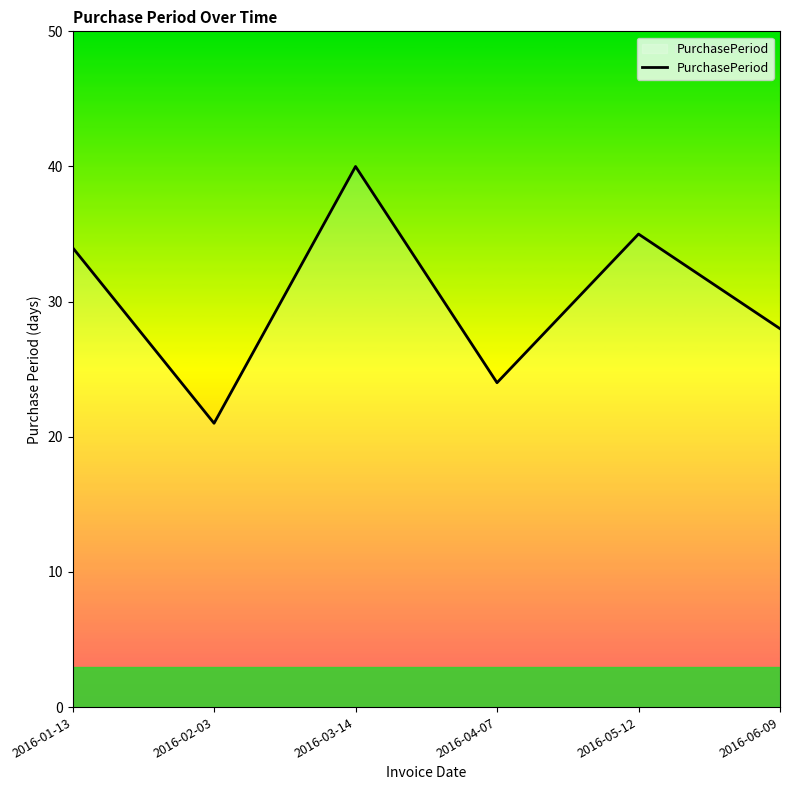

Is it true that the value at 2016-02-03 is 10?

False